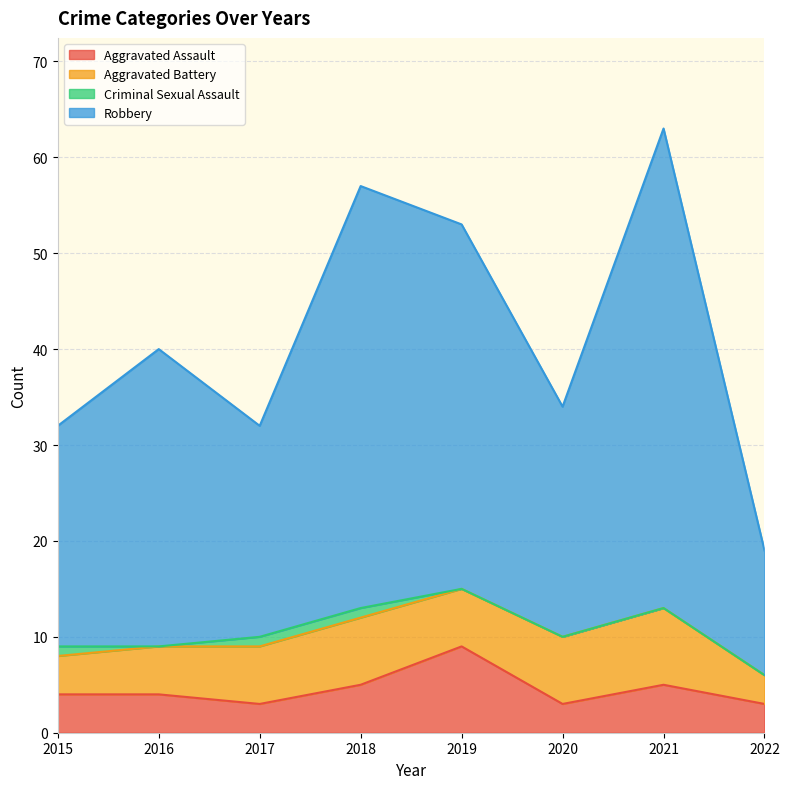

At which label is Aggravated Assault closest to 6?

2018